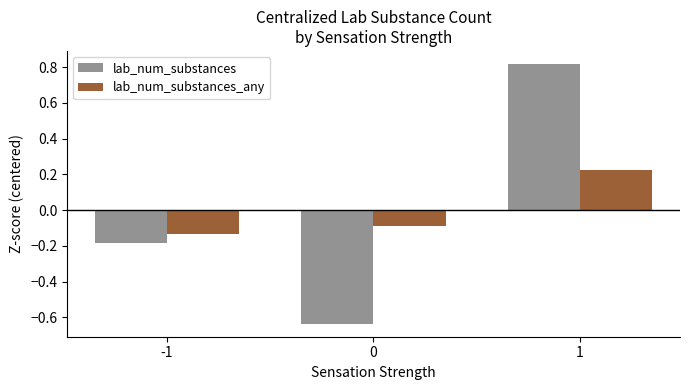

How many data points does each series have?

3